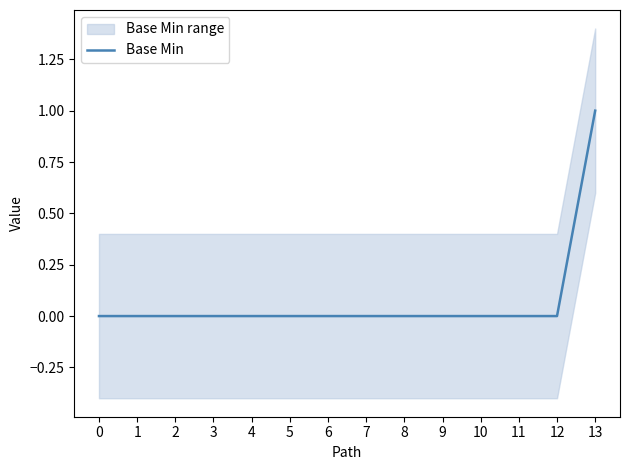

Rank the categories by value from lowest to highest.

0, 1, 2, 3, 4, 5, 6, 7, 8, 9, 10, 11, 12, 13